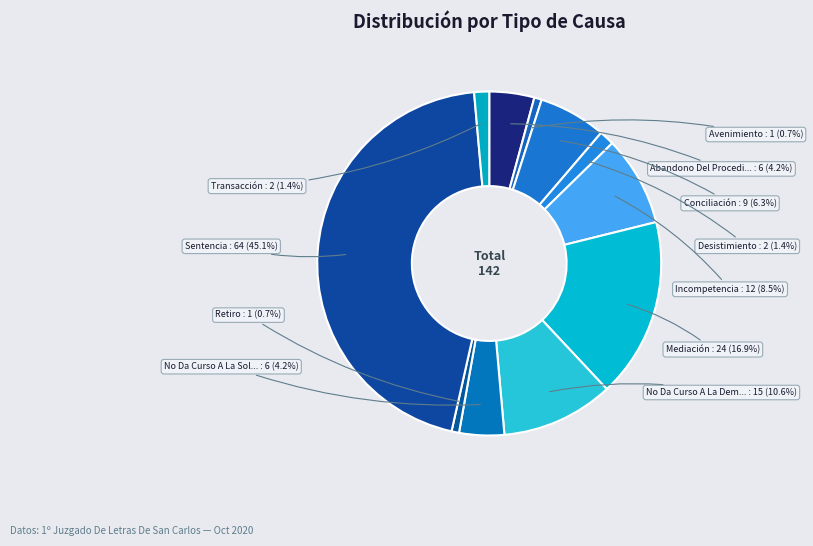

How many segments does this pie chart have?

11